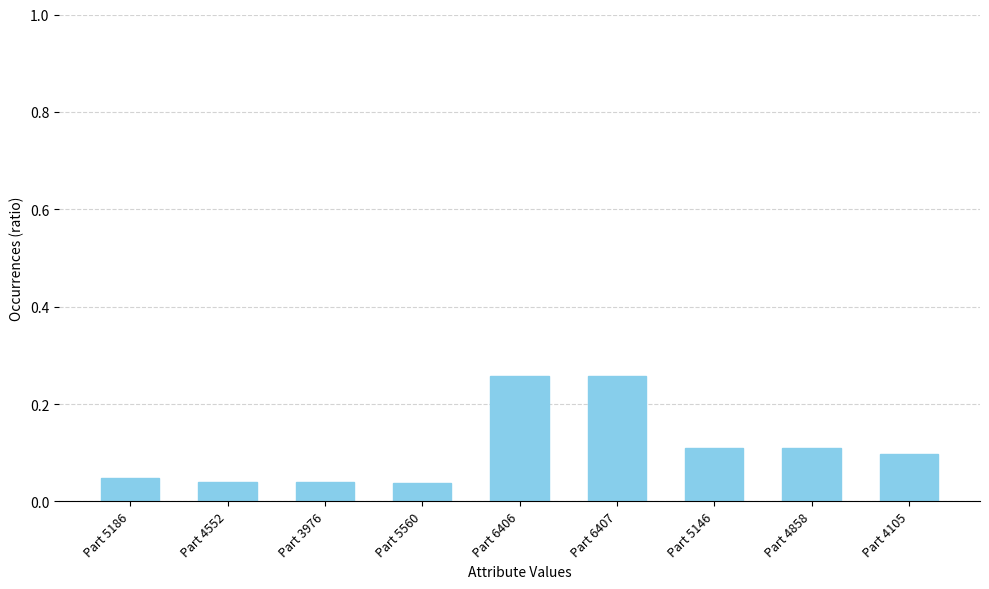

What position from the left is Part 5146?

7